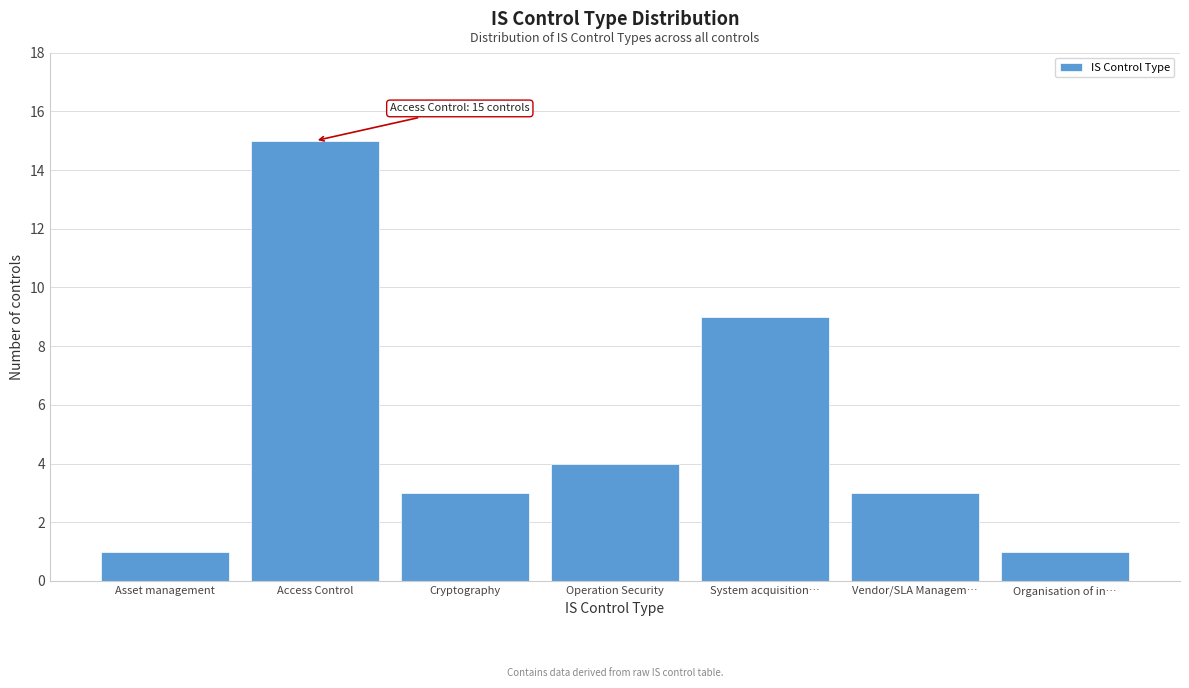

Reading left to right, what are all the values shown in this chart?

Asset management=1	Access Control=15	Cryptography=3	Operation Security=4	System acquisition…=9	Vendor/SLA Managem…=3	Organisation of in…=1